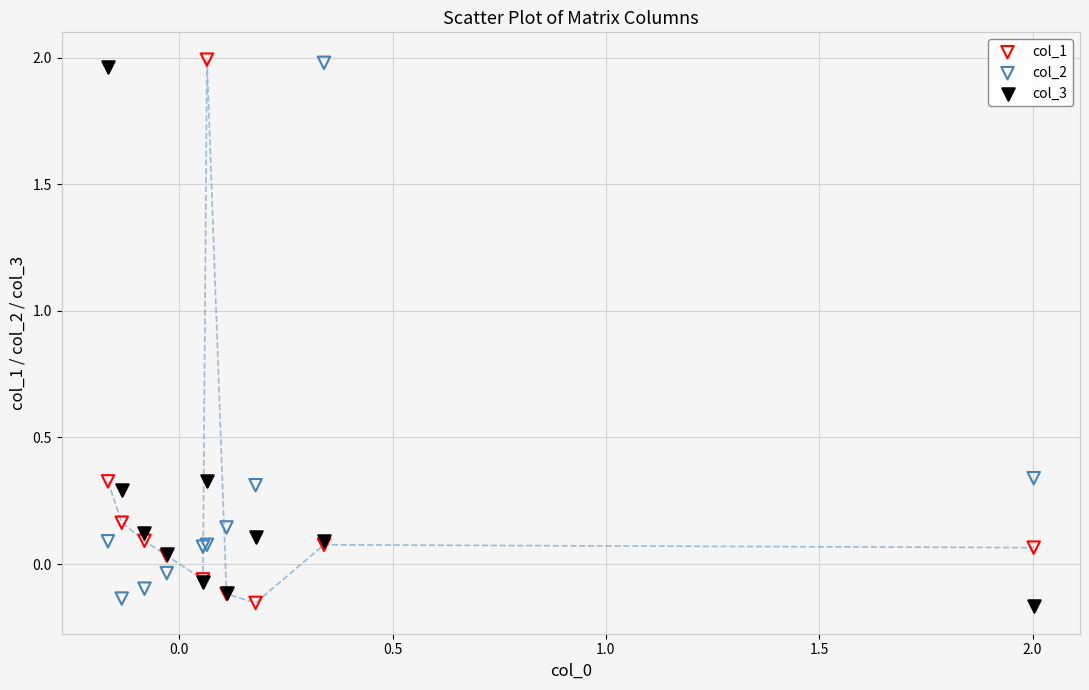

What is the X range (max minus min) for the scatter plot?

2.2